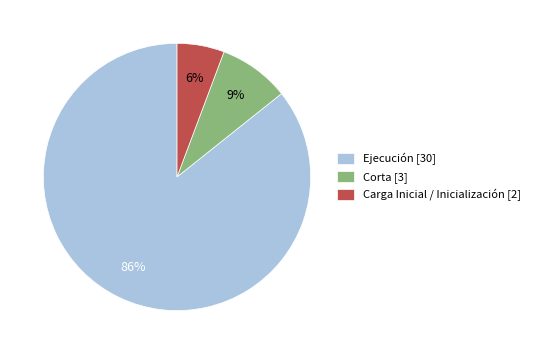

Is it true that Ejecución [30] is 86% of the pie?

True